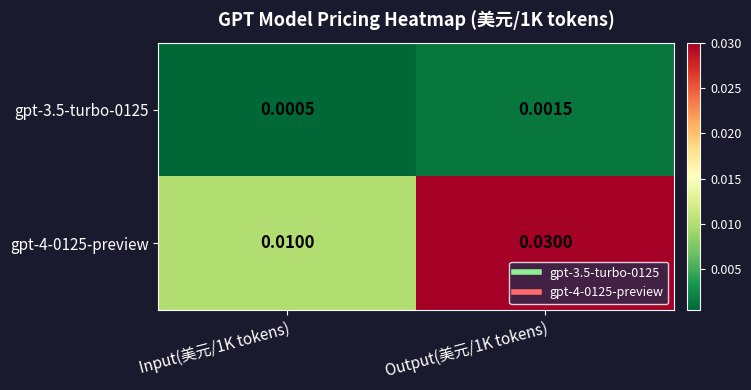

Is the value of gpt-4-0125-preview at Input(美元/1K tokens) greater than the value of gpt-3.5-turbo-0125 at Output(美元/1K tokens)?

Yes